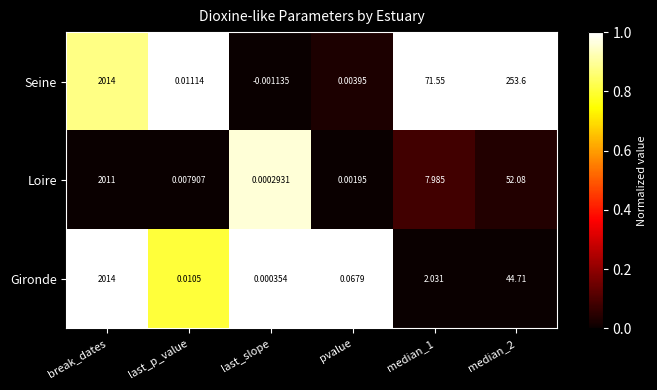

Which series has the largest range (max minus min)?

Seine